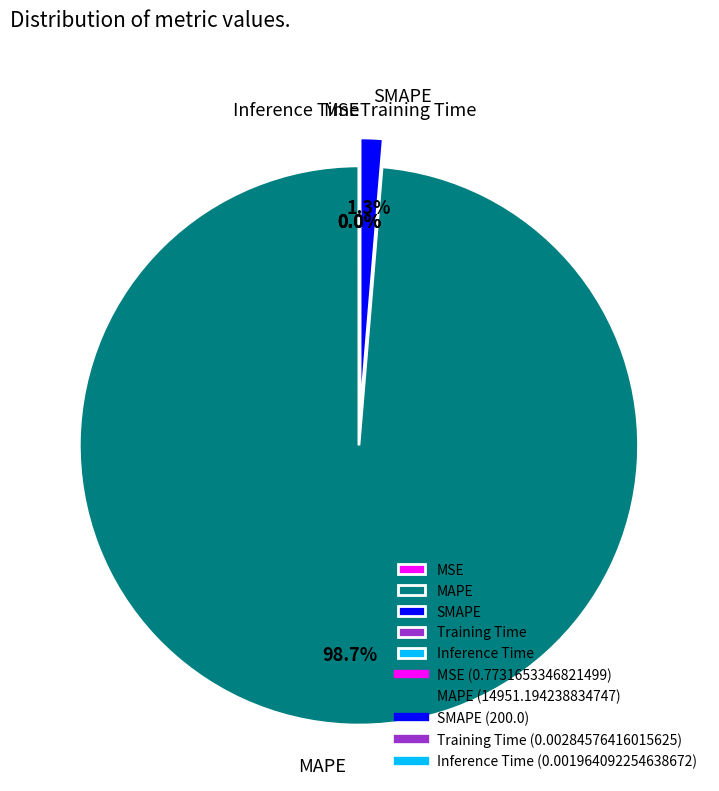

What is the majority slice?

MAPE